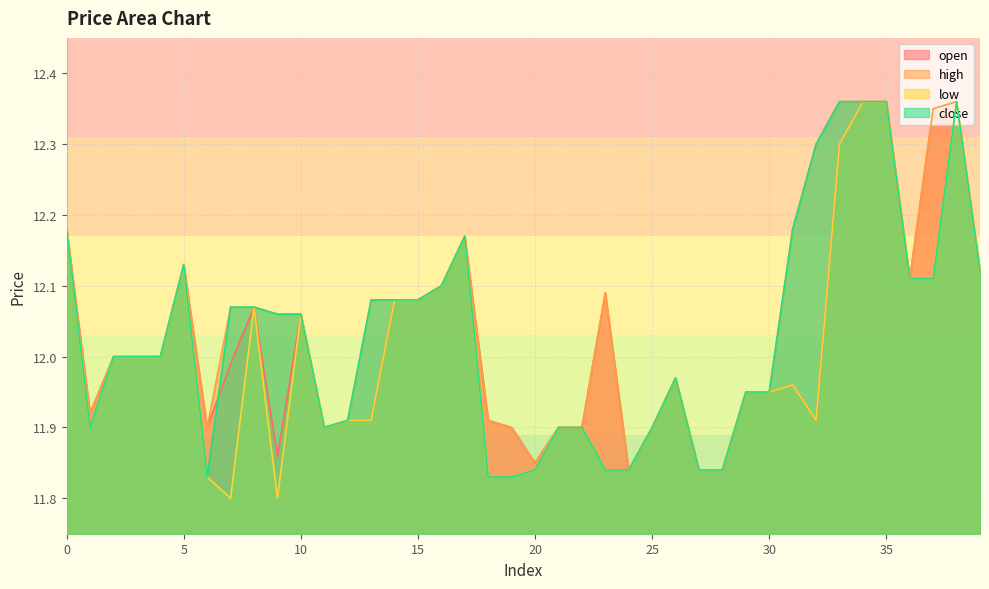

At 36, list the series in order from largest to smallest.

open, high, low, close